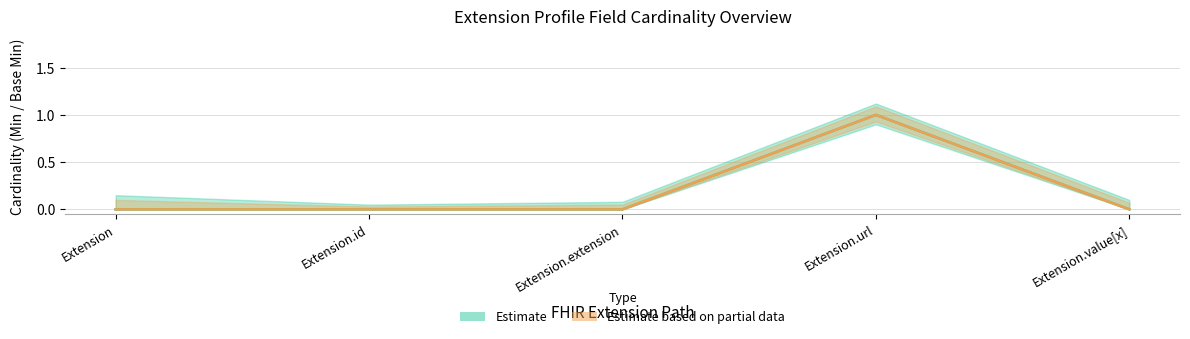

At which category is the sum across all series the highest?

Extension.url